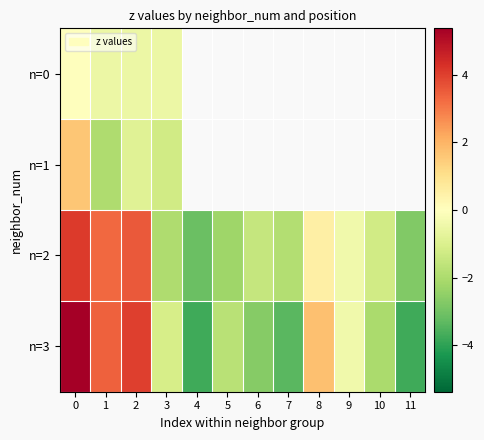

What is the lowest value of the n=3 series?

-3.8